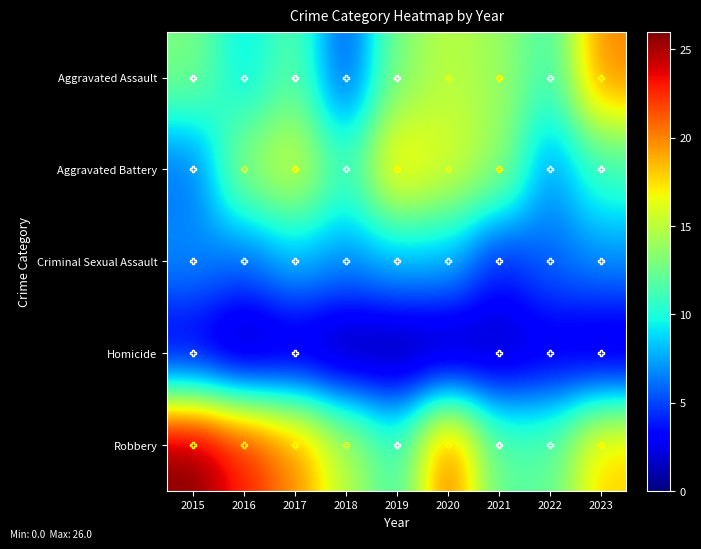

At how many categories does at least one series exceed 17?

6